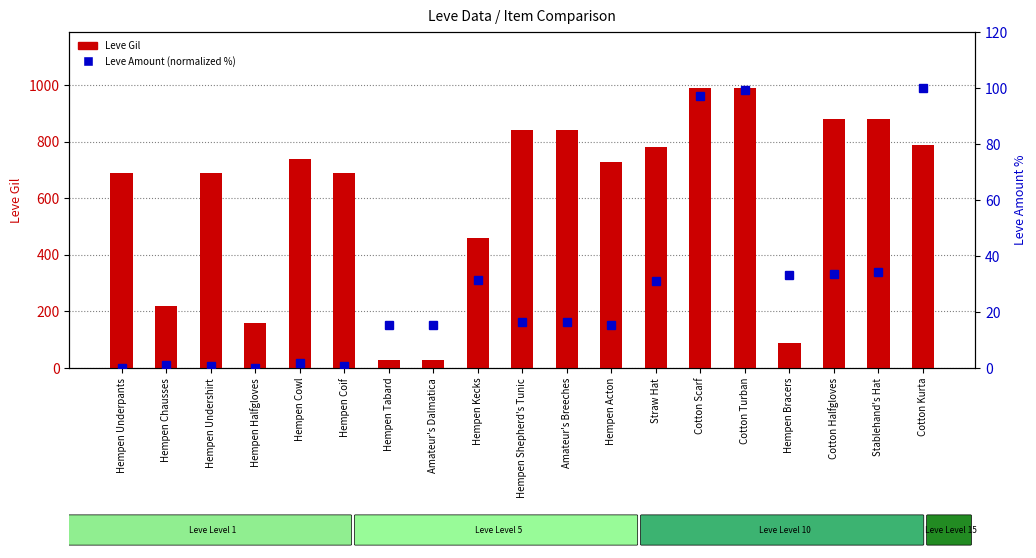

Rank the series at Hempen Acton from lowest to highest value.

Leve Amount (normalized %), Leve Gil